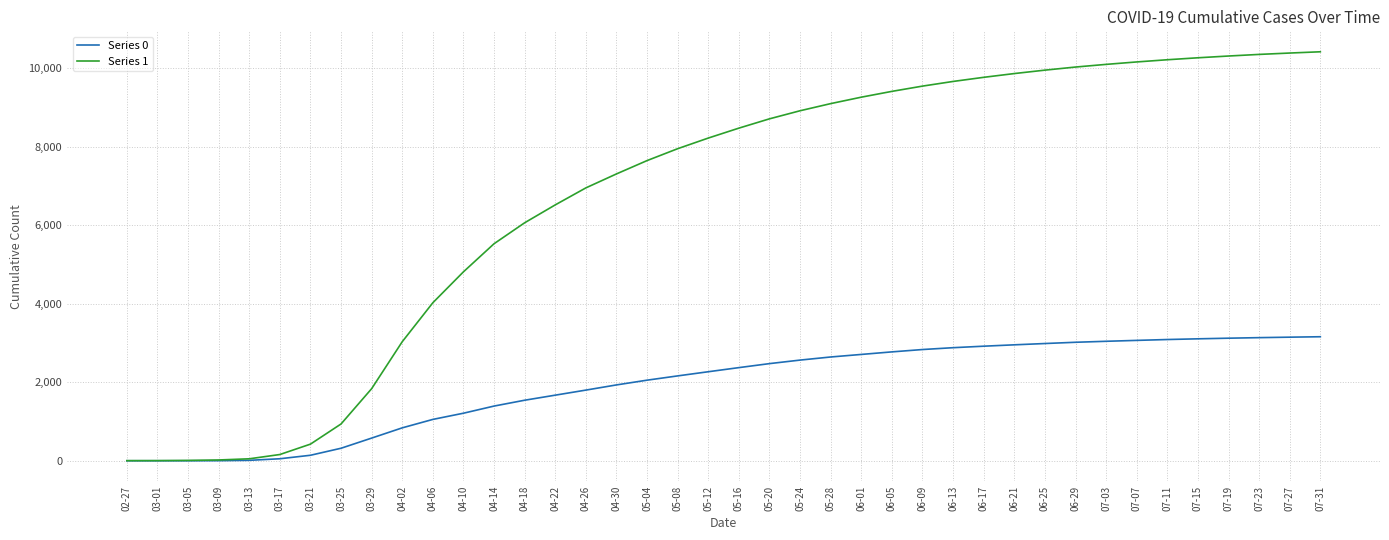

What is the highest value of the Series 0 series?

3161